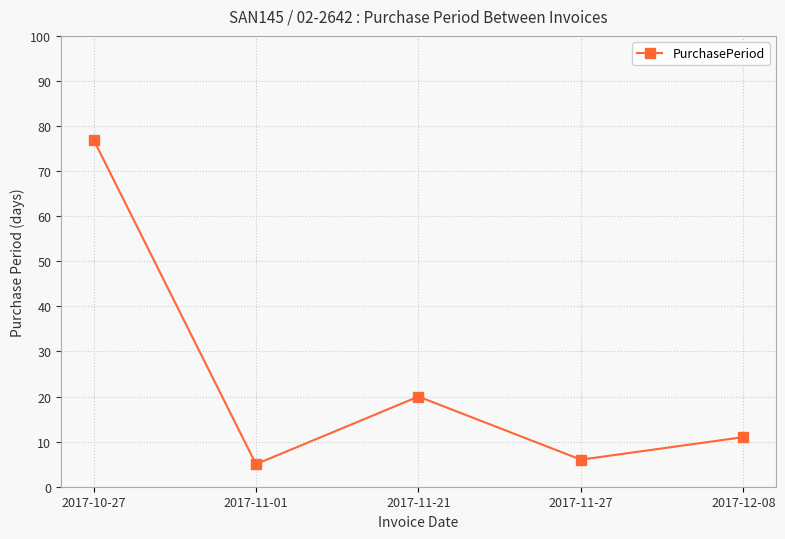

Between 2017-12-08 and 2017-11-27, which is larger?

2017-12-08